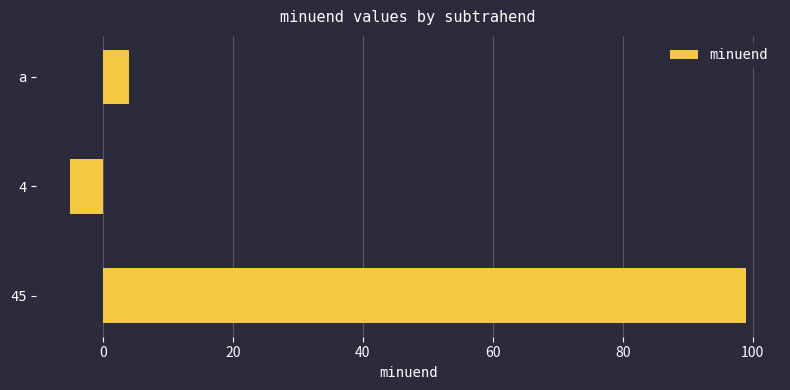

Which category has the highest value across all series?

45